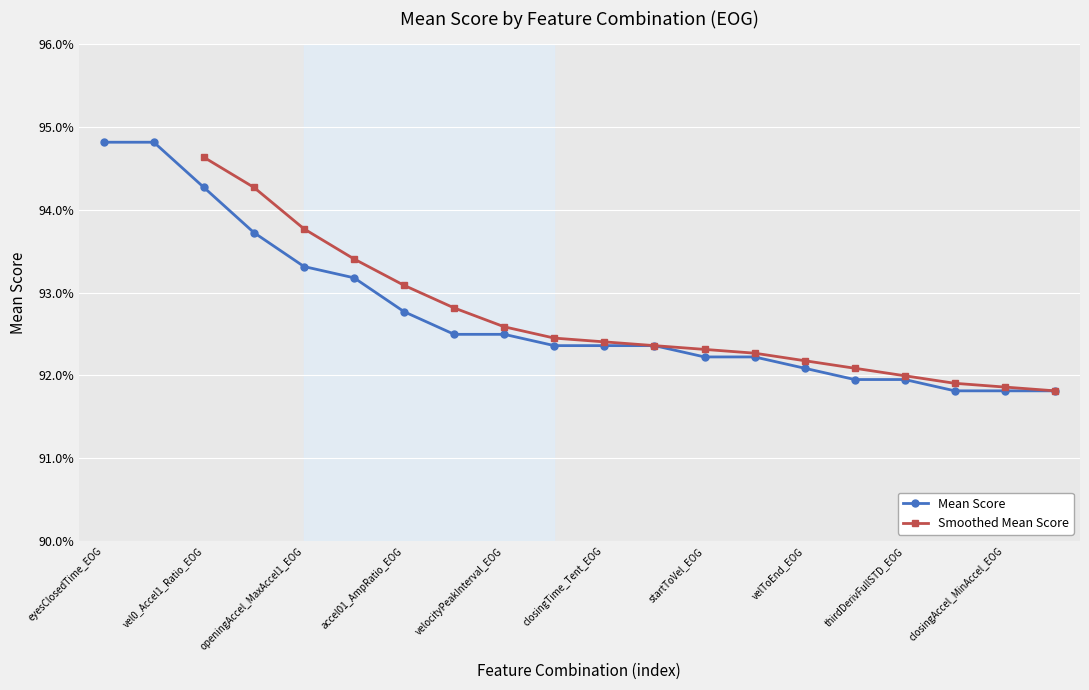

True or false: there are more than 0 points higher than both neighbors.

False